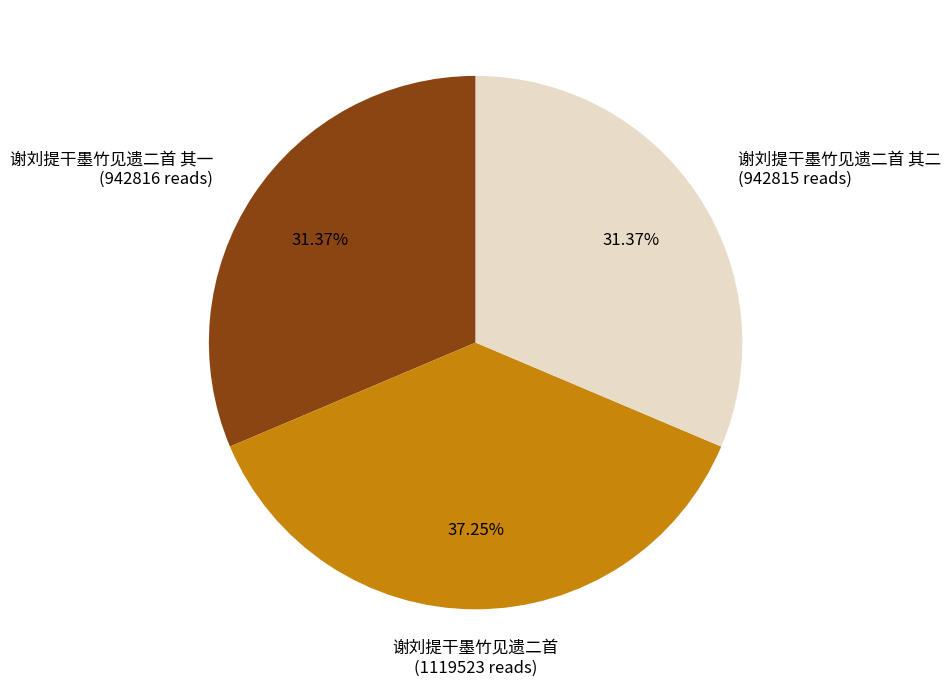

Is there a majority slice in this chart?

No